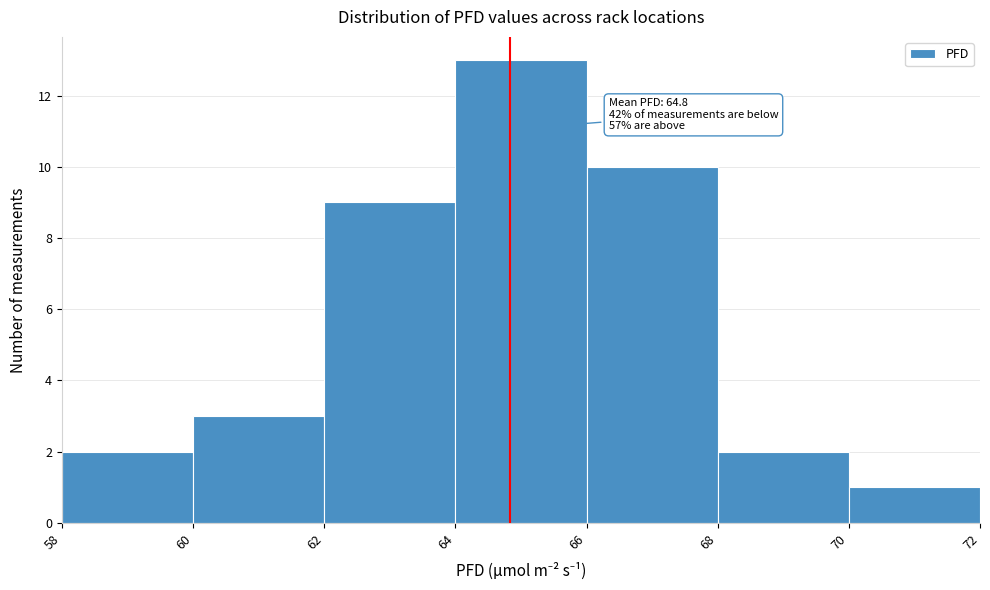

Over which range of the x-axis is the bar tallest?

64 to 66